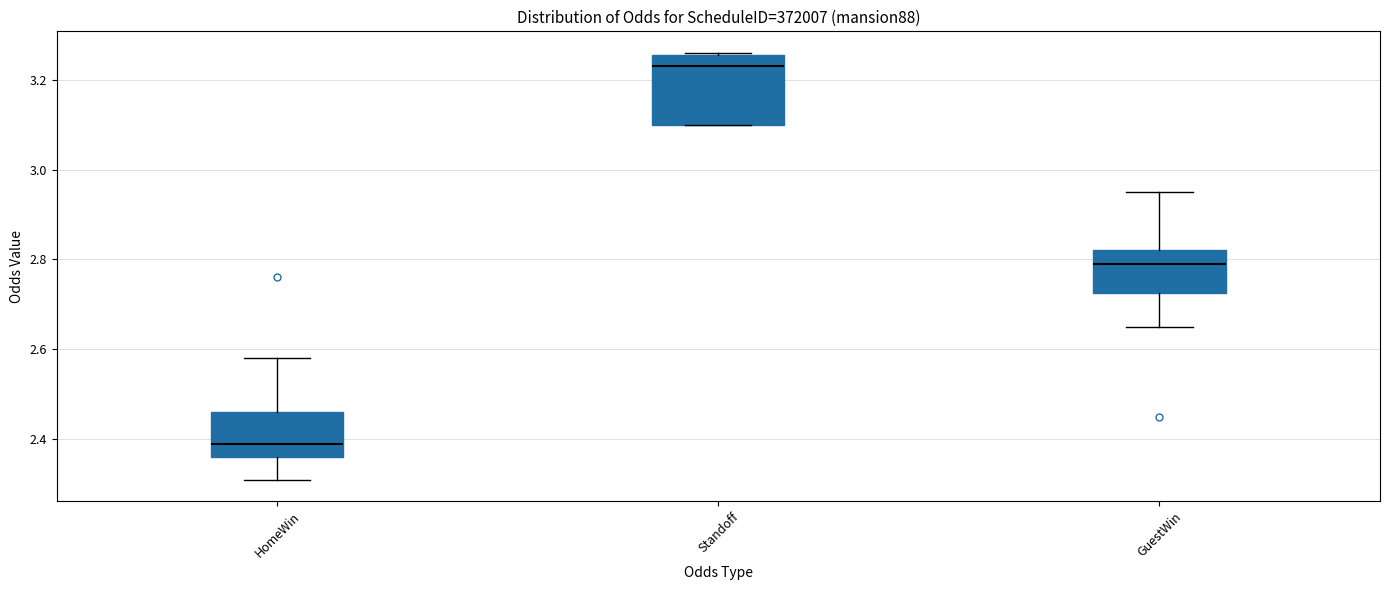

Comparing the boxes themselves (not the whiskers), which one is the tallest?

Standoff